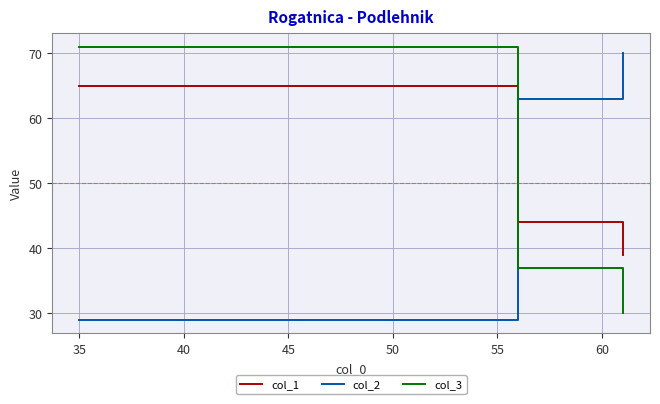

What is the difference between the maximum and second lowest values in the col_3 series?

34